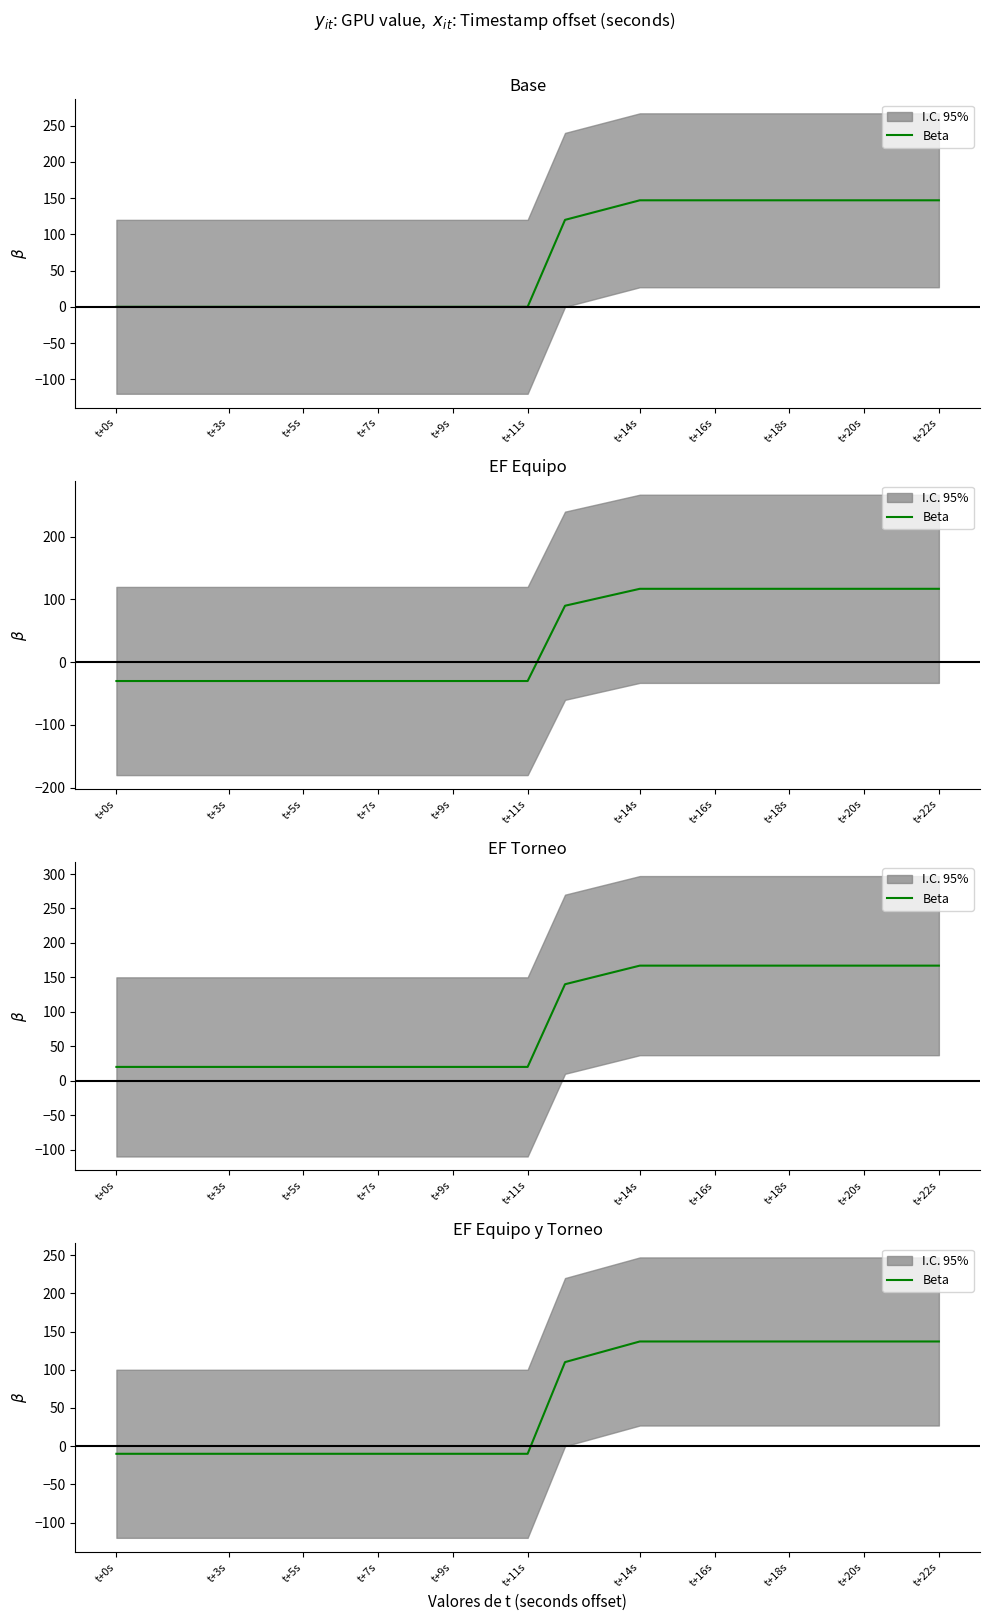

Reading left to right, transcribe all the data shown in this chart.

-10	-10	-10	-10	-10	-10	-10	-10	-10	-10	-10	110	137	137	137	137	137	137	137	137	137